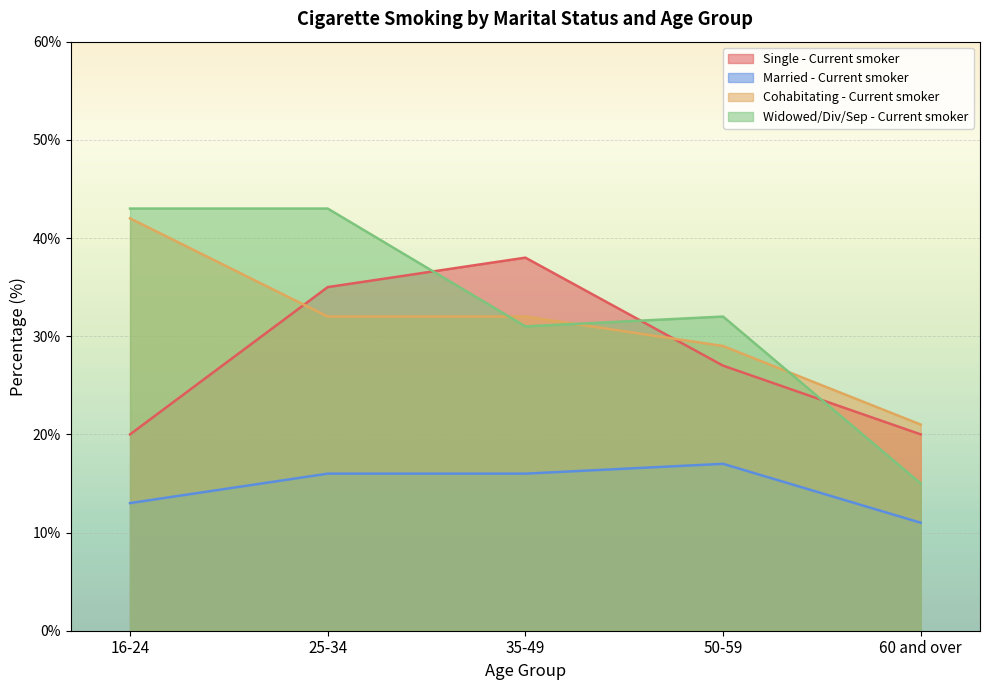

At which category is the sum across all series the highest?

25-34